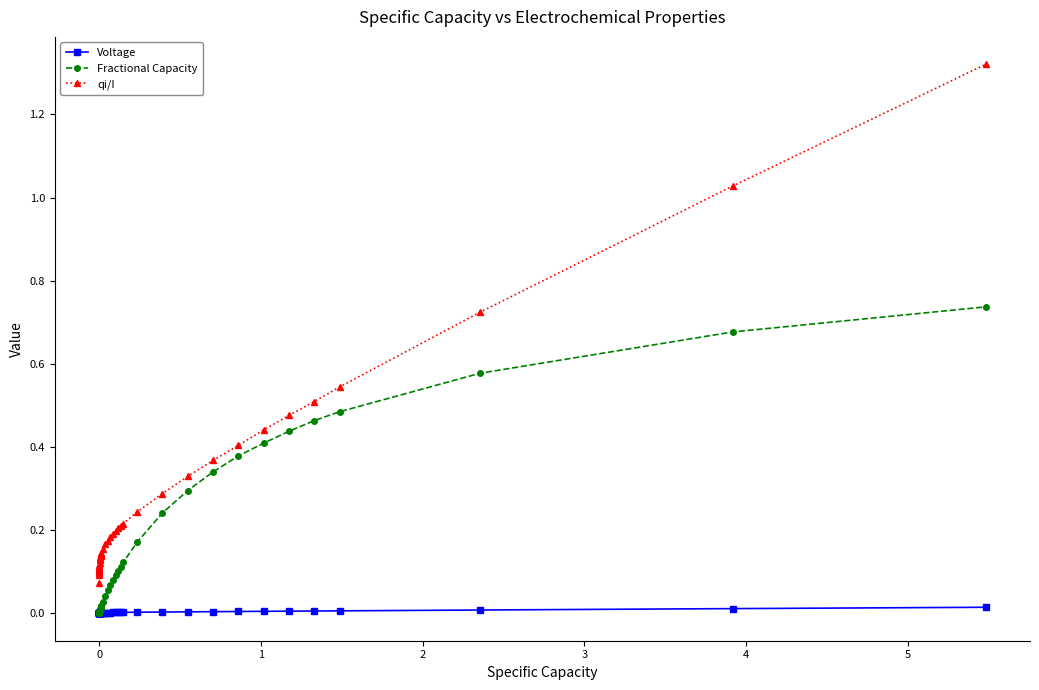

Rank the series by their average value, from highest to lowest.

qi/I, Fractional Capacity, Voltage